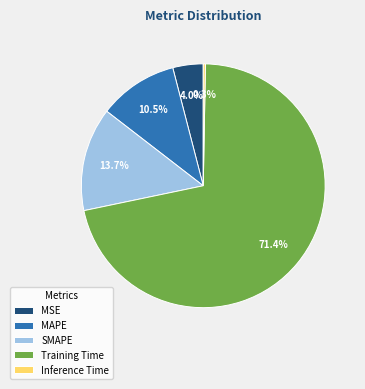

What percentage is NOT represented by MAPE?

89.5%